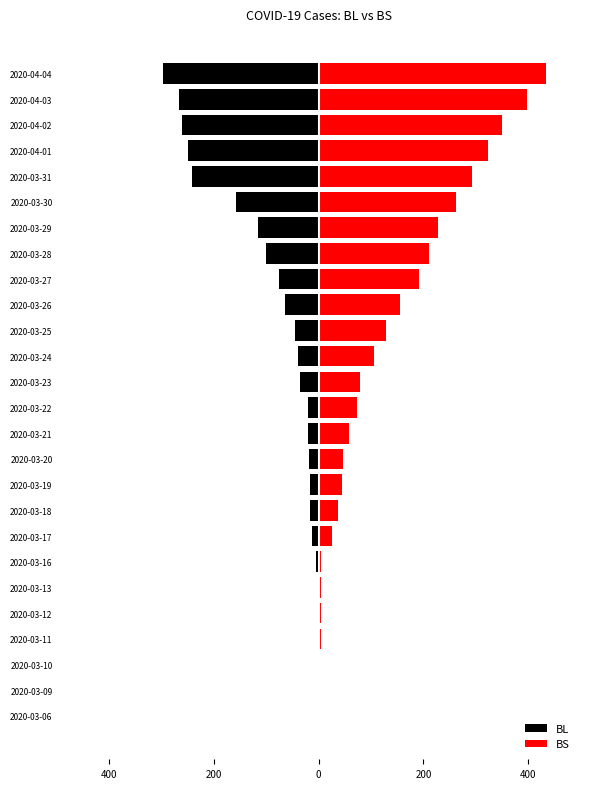

What is the value of the BL bar at the 4th from the left?

-2